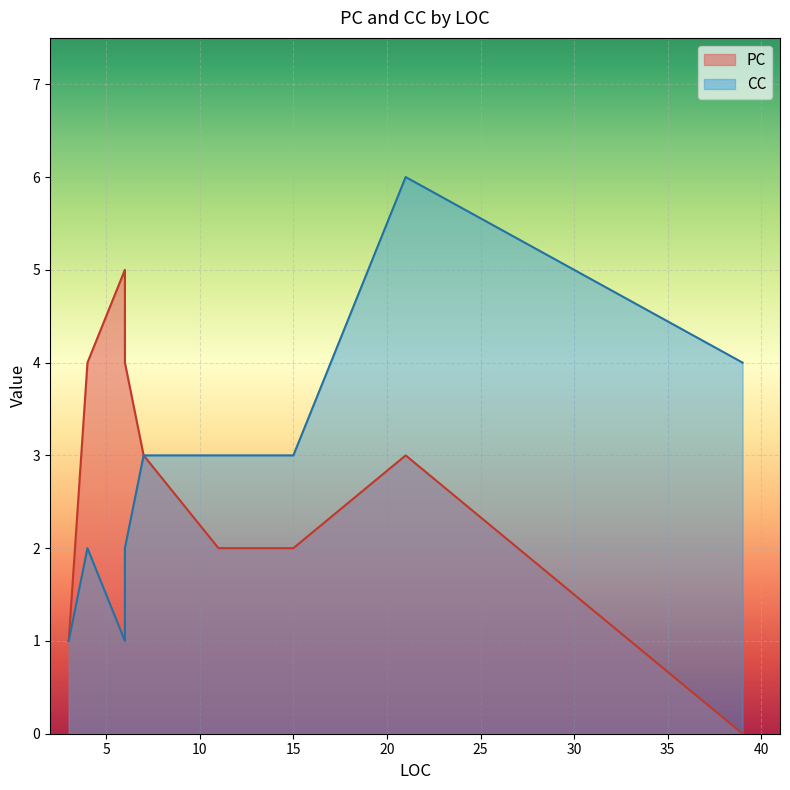

Between 15 and 3, which is larger?

15